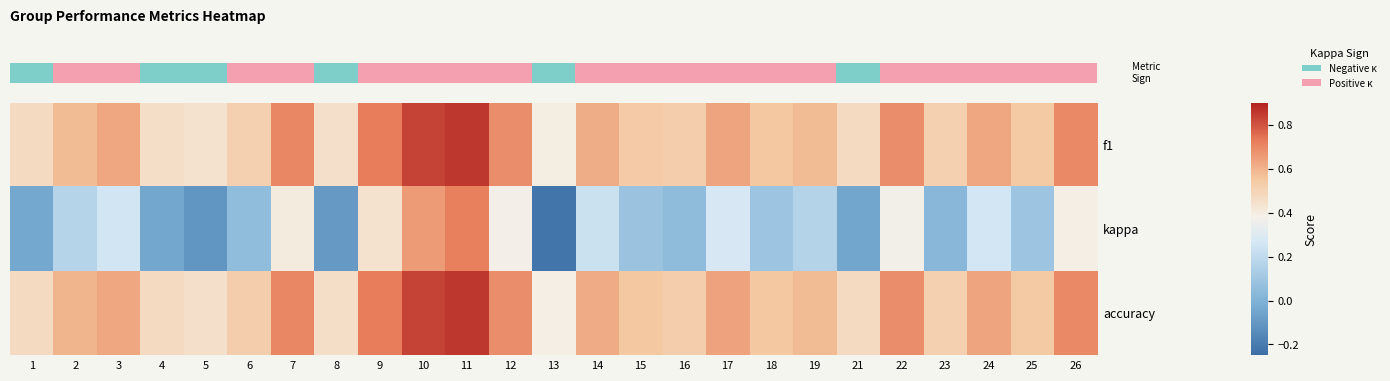

Reading left to right, what are all the values shown in this chart?

row_0: 1=0.5	2=0.6	3=0.6	4=0.5	5=0.4	6=0.5	7=0.7	8=0.5	9=0.7	10=0.8	11=0.9	12=0.7	13=0.4	14=0.6	15=0.5	16=0.5	17=0.6	18=0.5	19=0.6	21=0.5	22=0.7	23=0.5	24=0.6	25=0.5	26=0.7
row_1: 1=-0.0	2=0.2	3=0.3	4=-0.0	5=-0.1	6=0.1	7=0.4	8=-0.1	9=0.4	10=0.7	11=0.7	12=0.4	13=-0.2	14=0.2	15=0.1	16=0.1	17=0.3	18=0.1	19=0.2	21=-0.1	22=0.4	23=0.0	24=0.3	25=0.1	26=0.4
row_2: 1=0.5	2=0.6	3=0.6	4=0.5	5=0.5	6=0.5	7=0.7	8=0.5	9=0.7	10=0.8	11=0.9	12=0.7	13=0.4	14=0.6	15=0.5	16=0.5	17=0.6	18=0.5	19=0.6	21=0.5	22=0.7	23=0.5	24=0.6	25=0.5	26=0.7